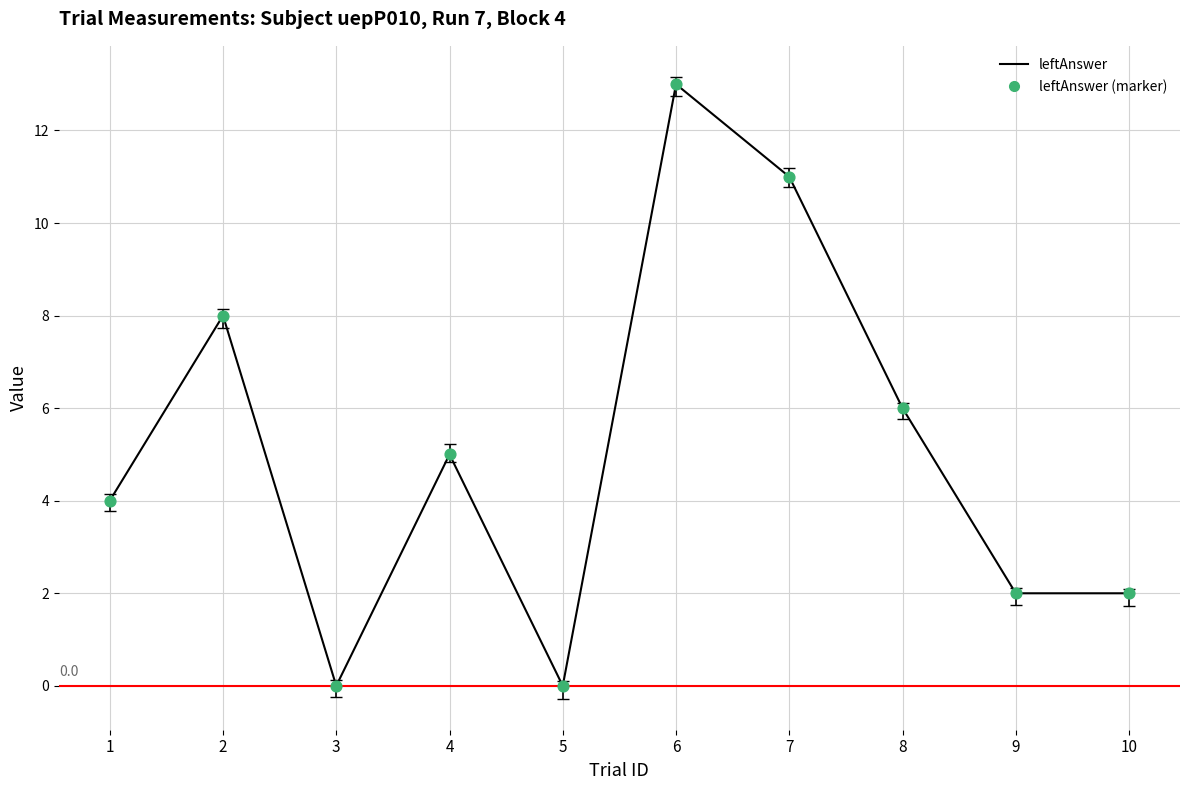

What is the change in value from 2 to 10?

-6